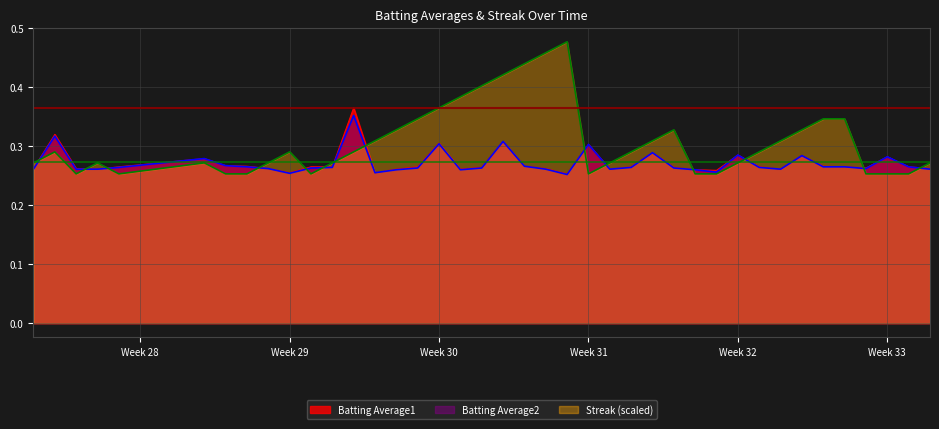

The Batting Average1 series shows 0.3 at Week 31. True or false?

True